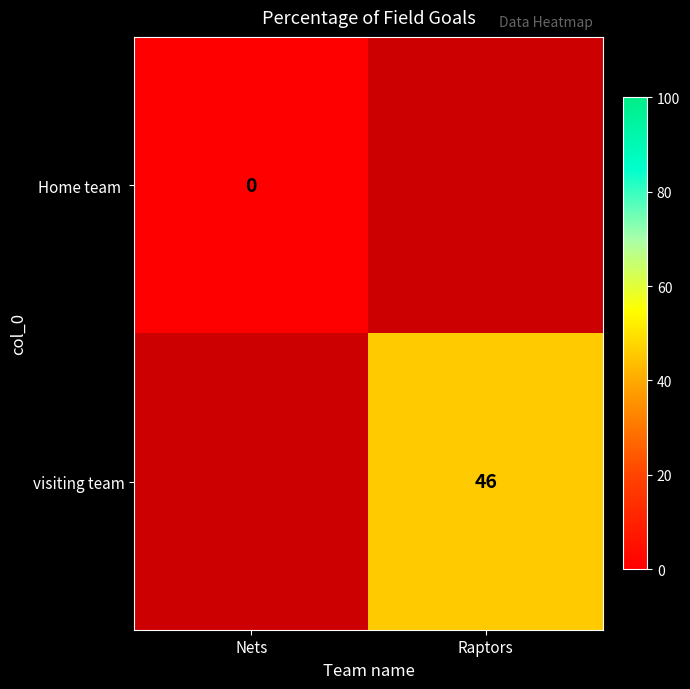

Is the value of visiting team at Nets greater than the value of Home team at Raptors?

No